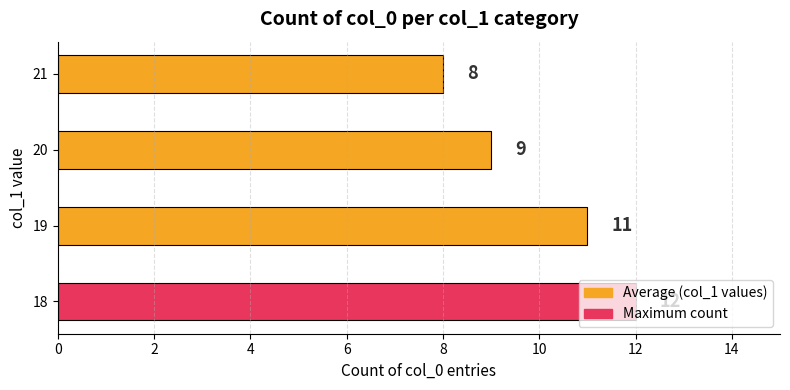

Which has a higher value, 18 or 20?

18